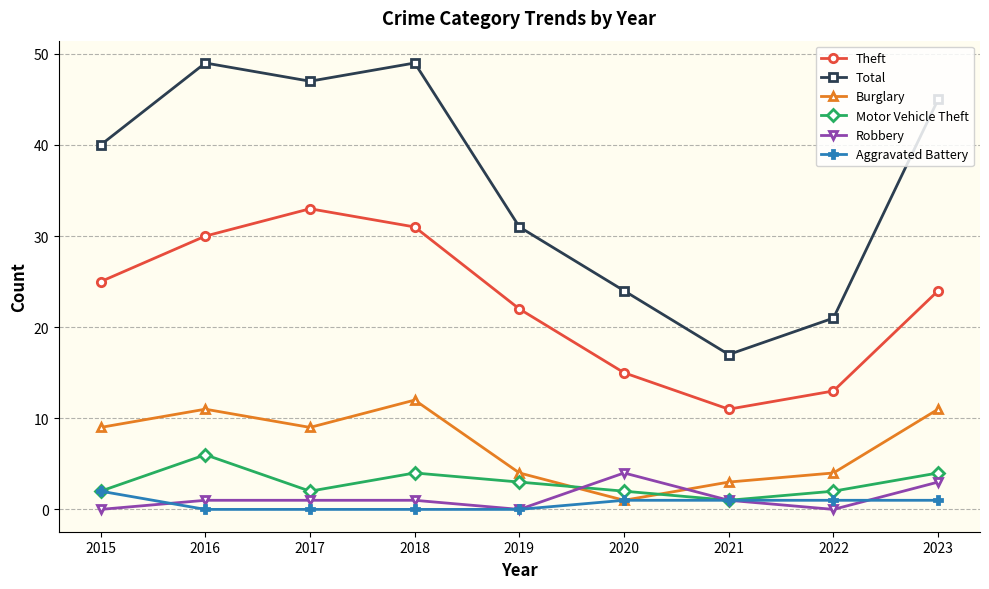

Which series has the widest spread of values?

Total